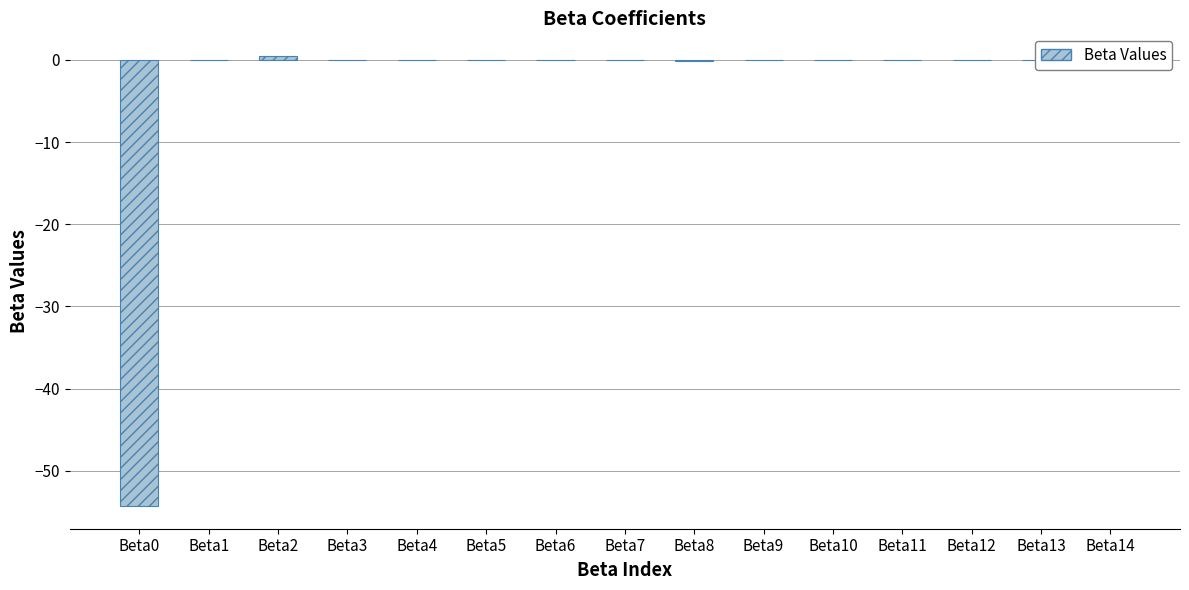

True or false: the data shows -0.0 at Beta11.

True